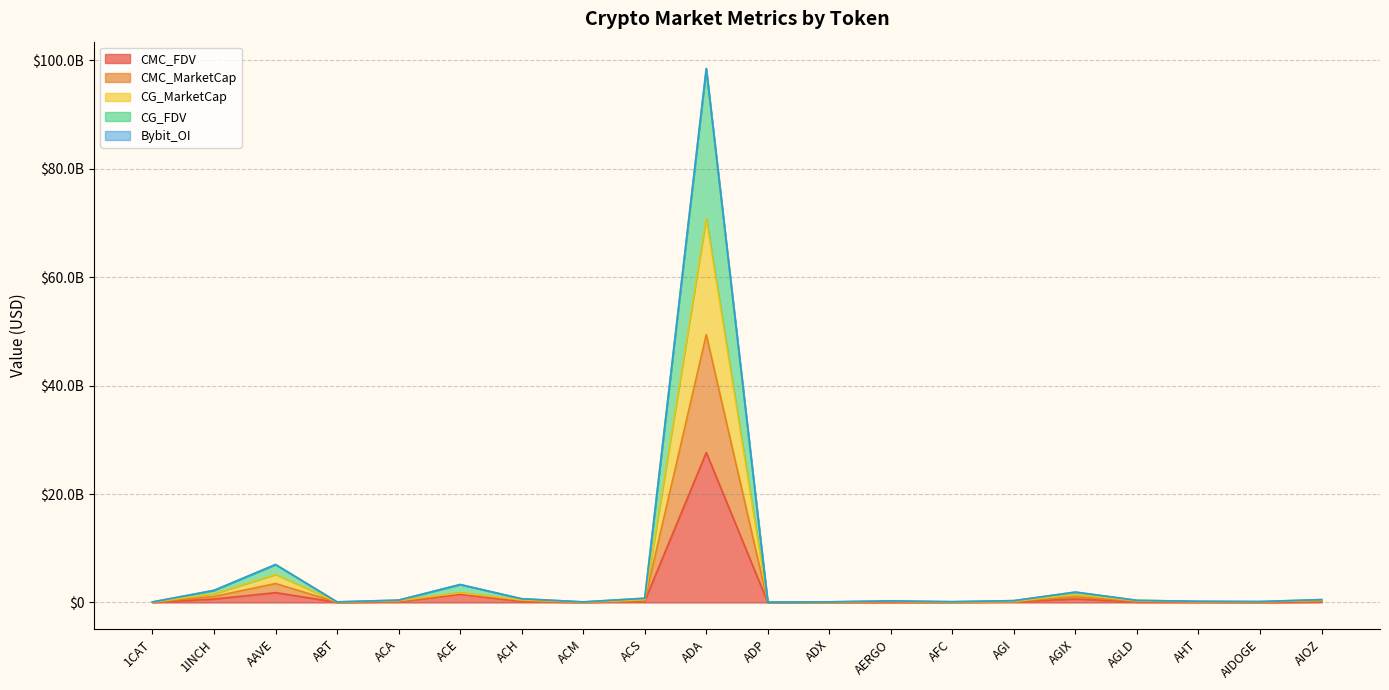

How many categories are shown in the chart?

20